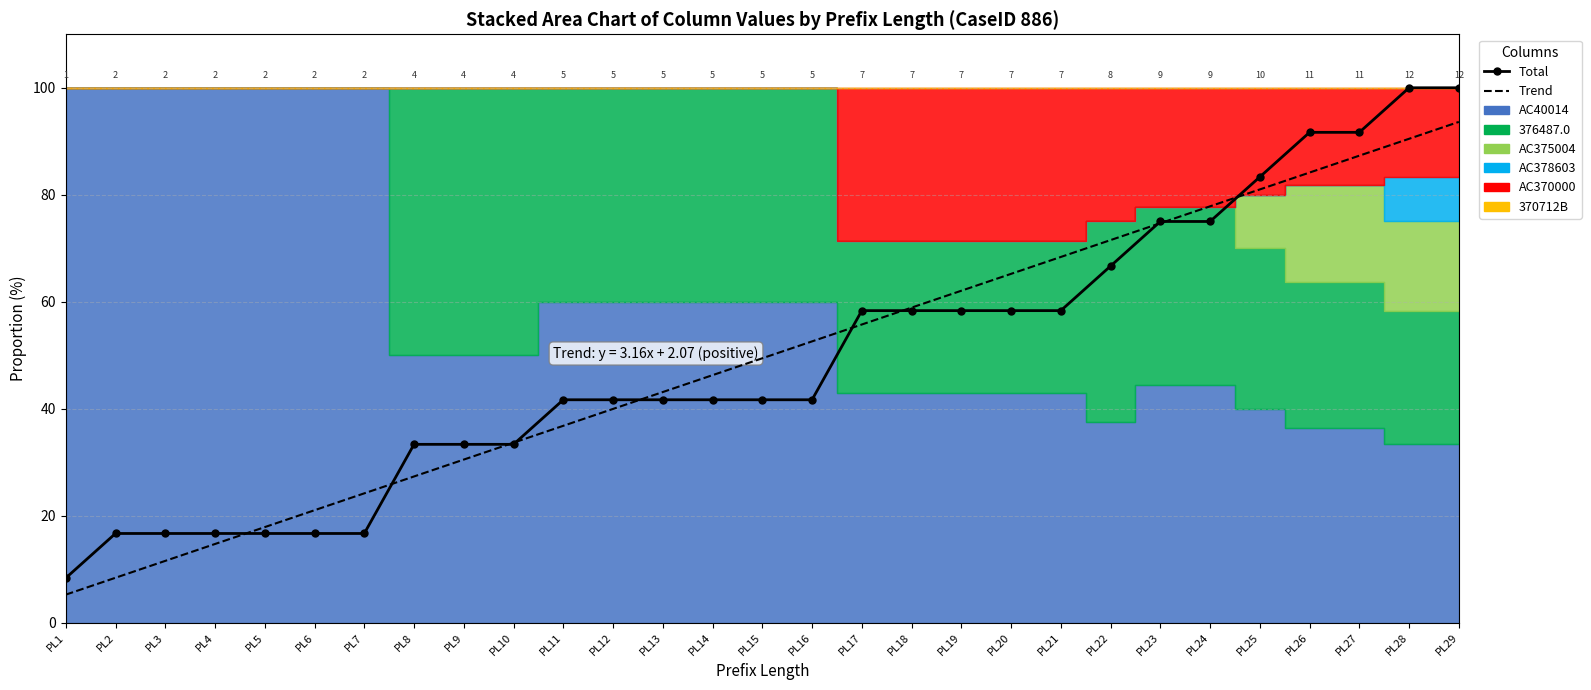

True or false: Trend has a value of 36.8 at PL11.

True